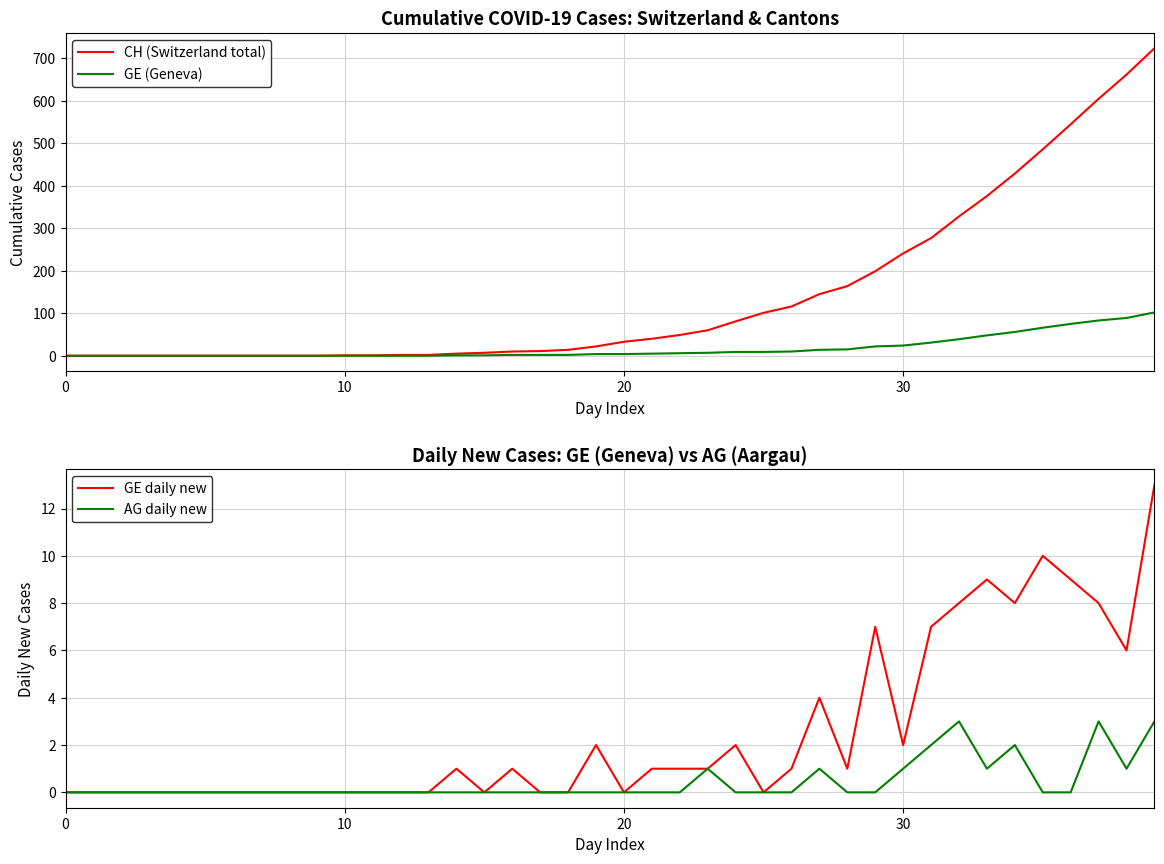

Which series has the largest total across all categories?

CH (Switzerland total)